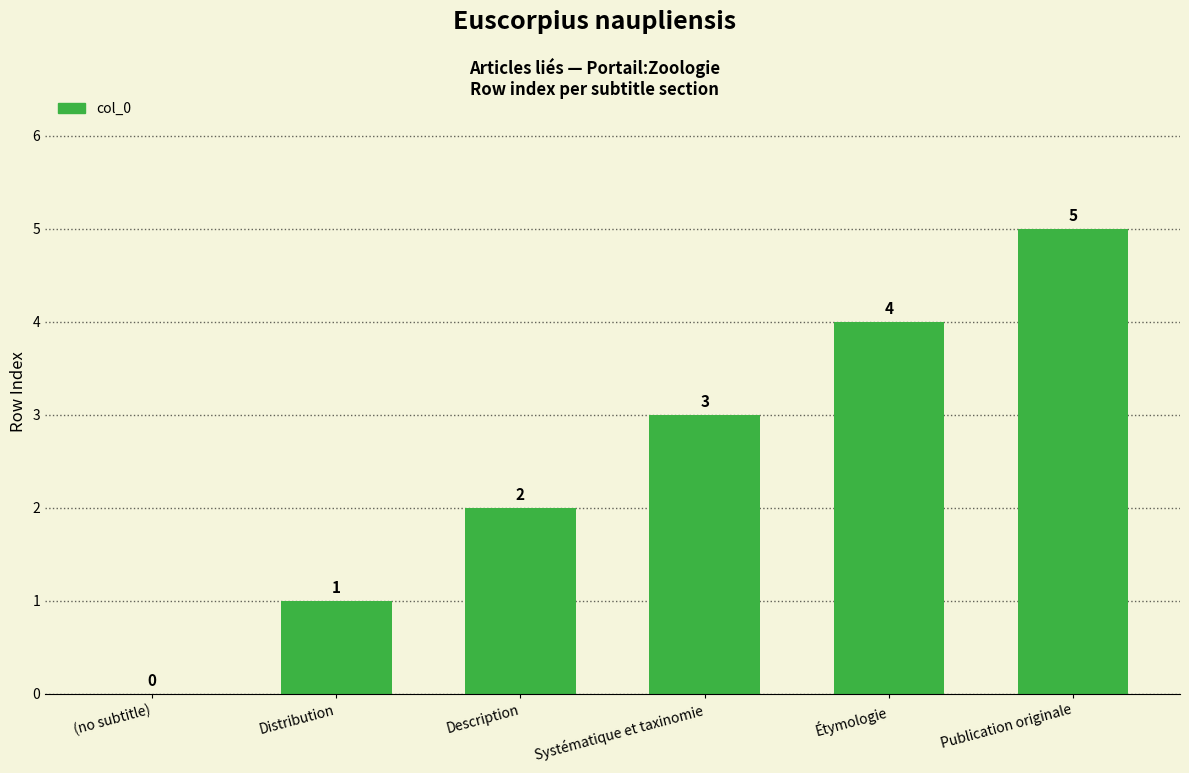

Which has a higher value, (no subtitle) or Systématique et taxinomie?

Systématique et taxinomie